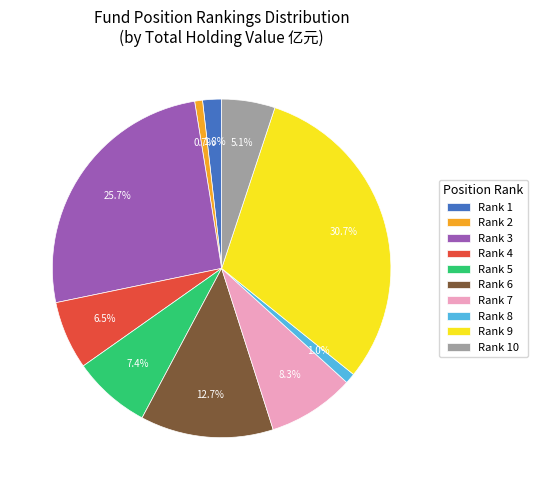

Approximately how many times larger is the value at Rank 10 compared to Rank 5?

0.7